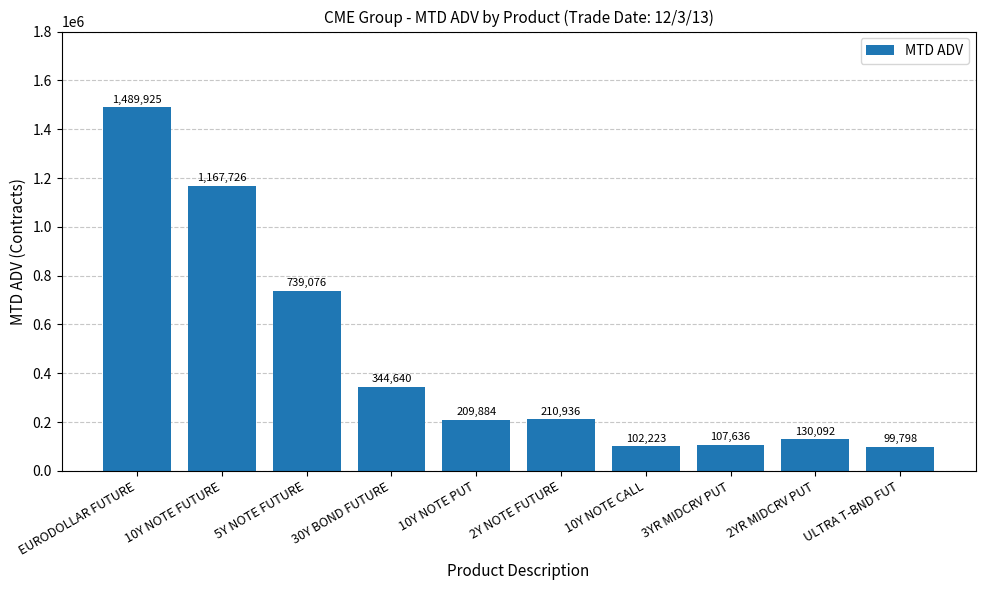

Rank the categories by value from lowest to highest.

ULTRA T-BND FUT, 10Y NOTE CALL, 3YR MIDCRV PUT, 2YR MIDCRV PUT, 10Y NOTE PUT, 2Y NOTE FUTURE, 30Y BOND FUTURE, 5Y NOTE FUTURE, 10Y NOTE FUTURE, EURODOLLAR FUTURE